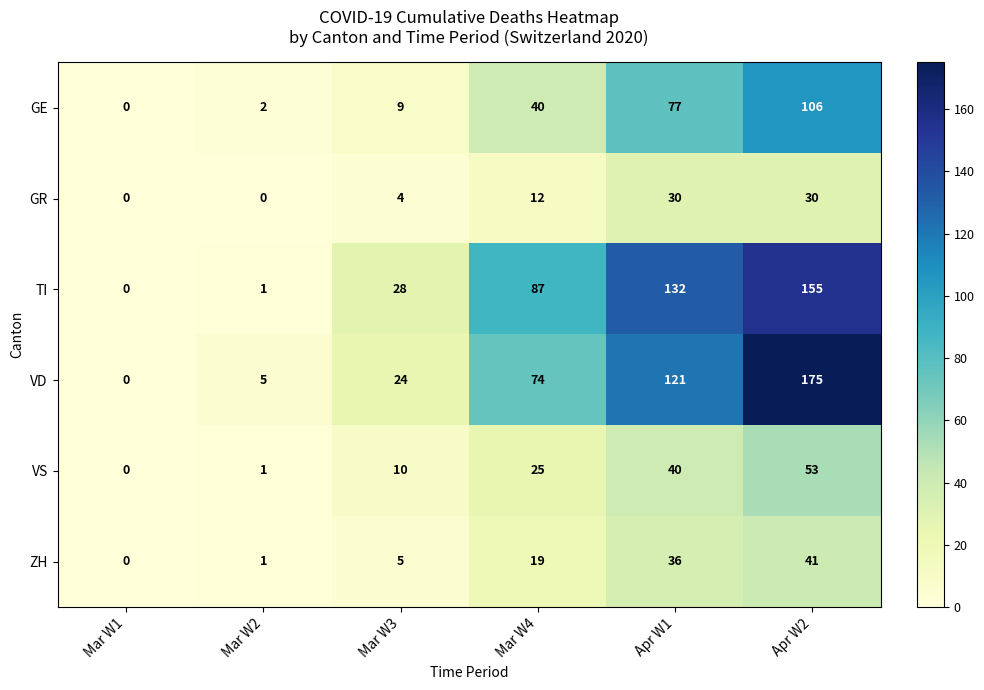

Where is TI nearest to the value 77?

Mar W4